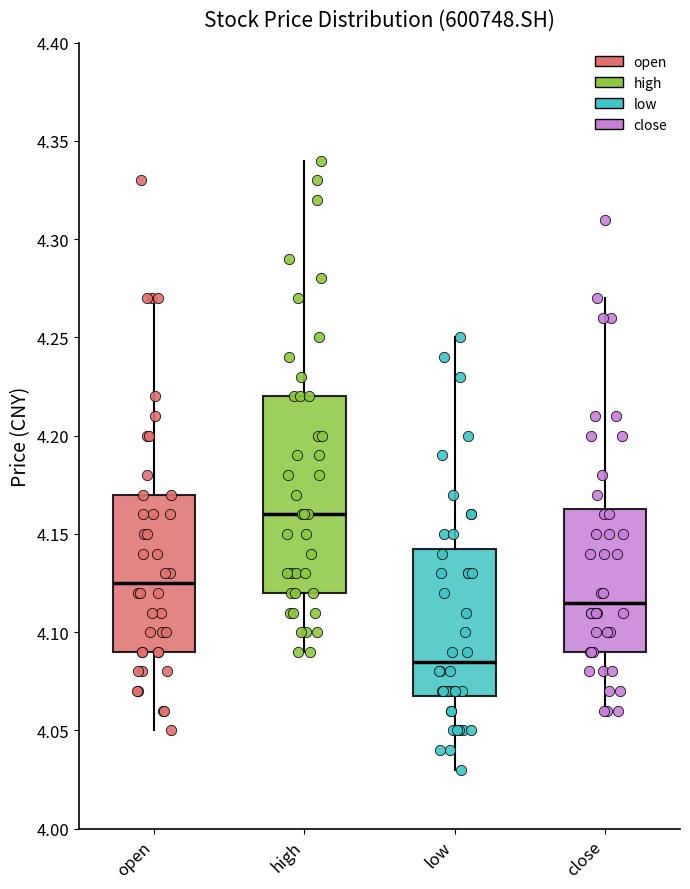

Which box has the lowest median line?

low